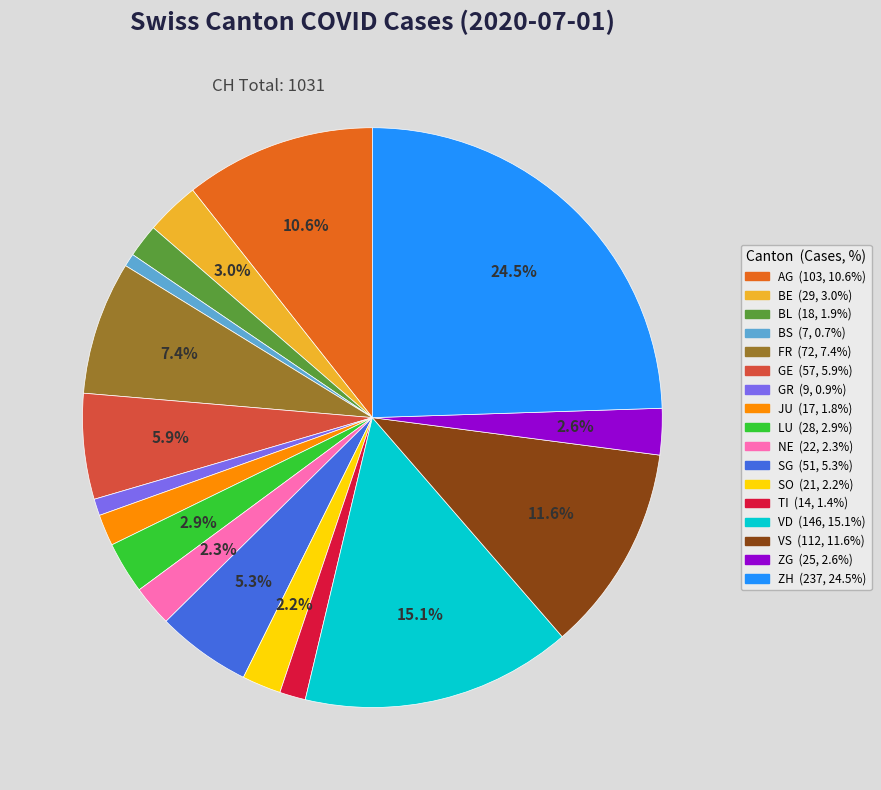

Approximately how many times larger is the value at VS compared to LU?

4.0